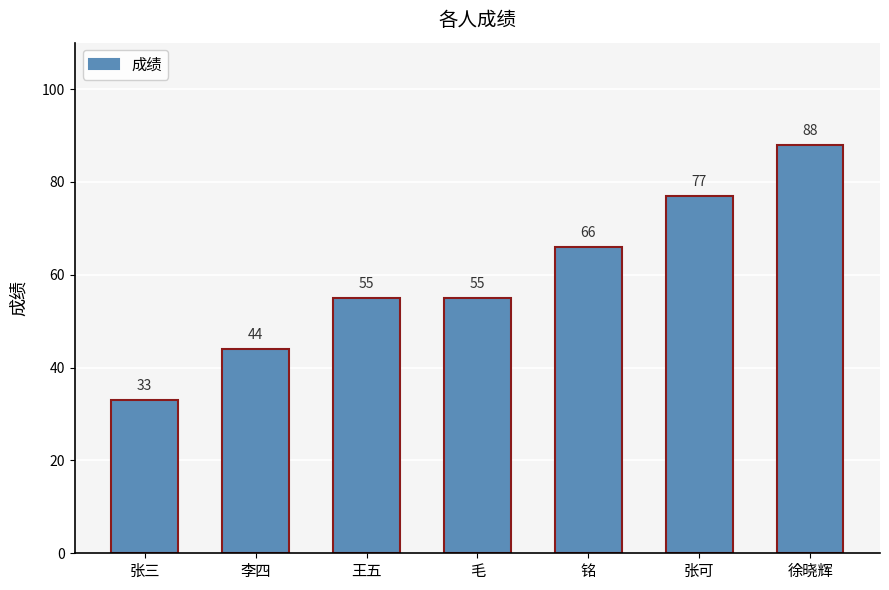

Reading right to left, list all the values displayed in this chart.

88	77	66	55	55	44	33